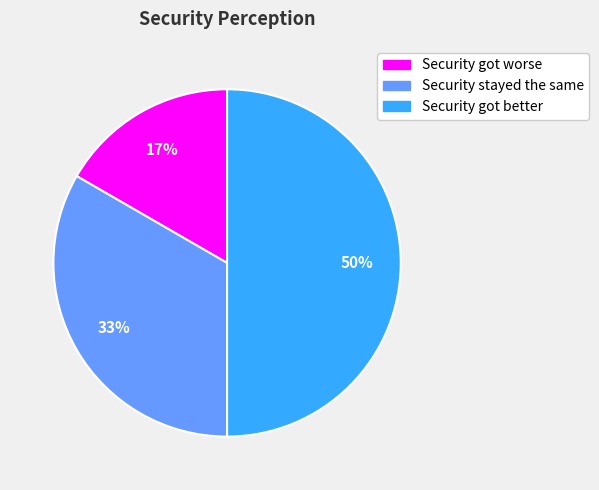

Which category has the smallest portion of the pie?

Security got worse